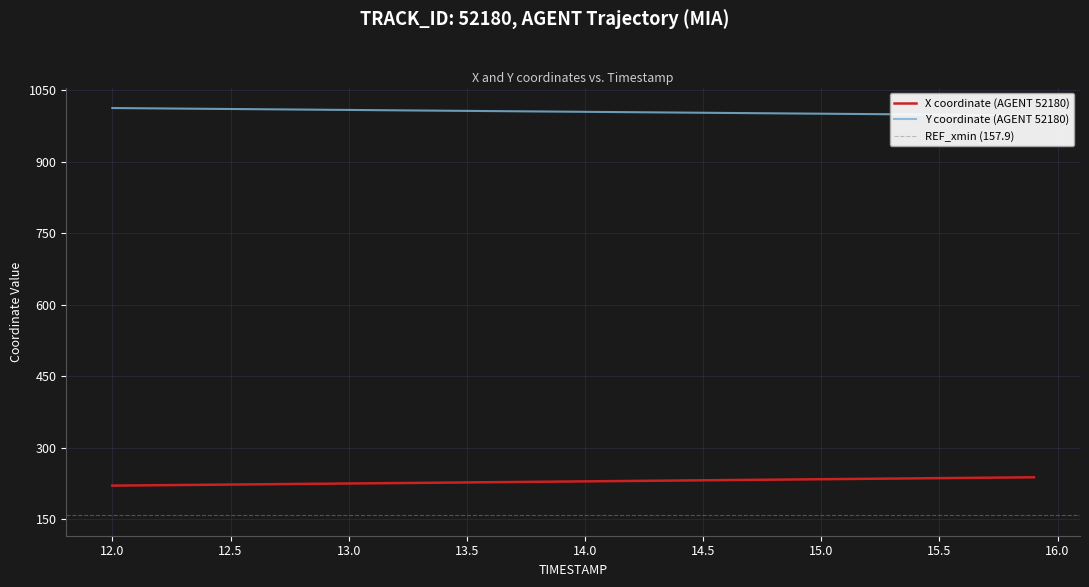

What is the sum of all X values?

9162.0